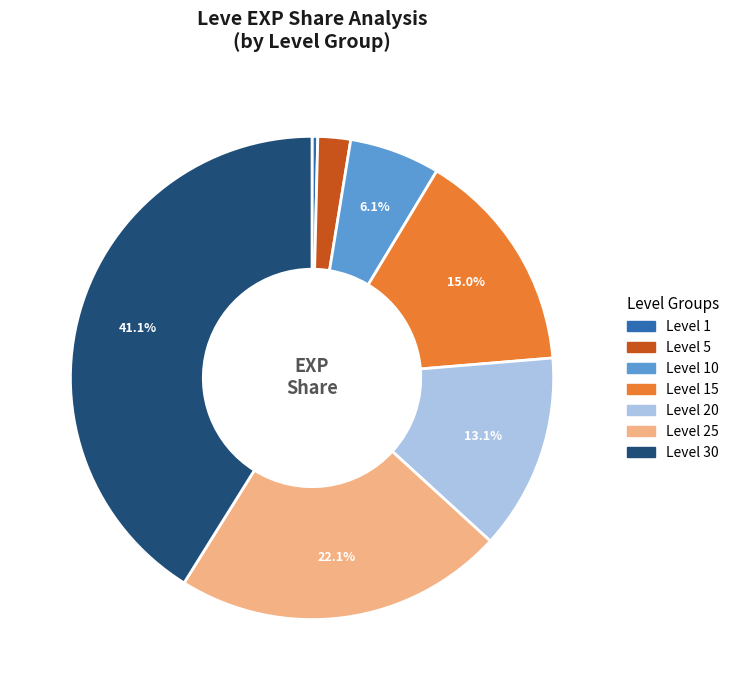

Does any single category account for the majority?

No